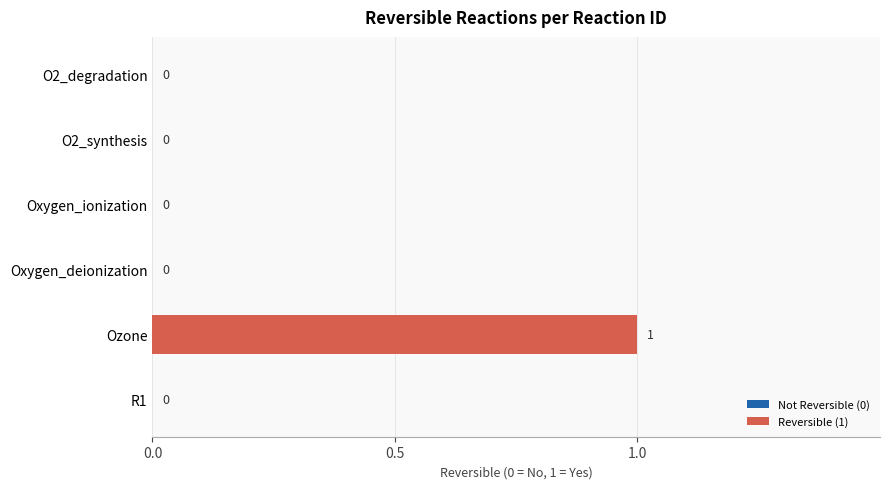

True or false: the data shows -1 at O2_degradation.

False